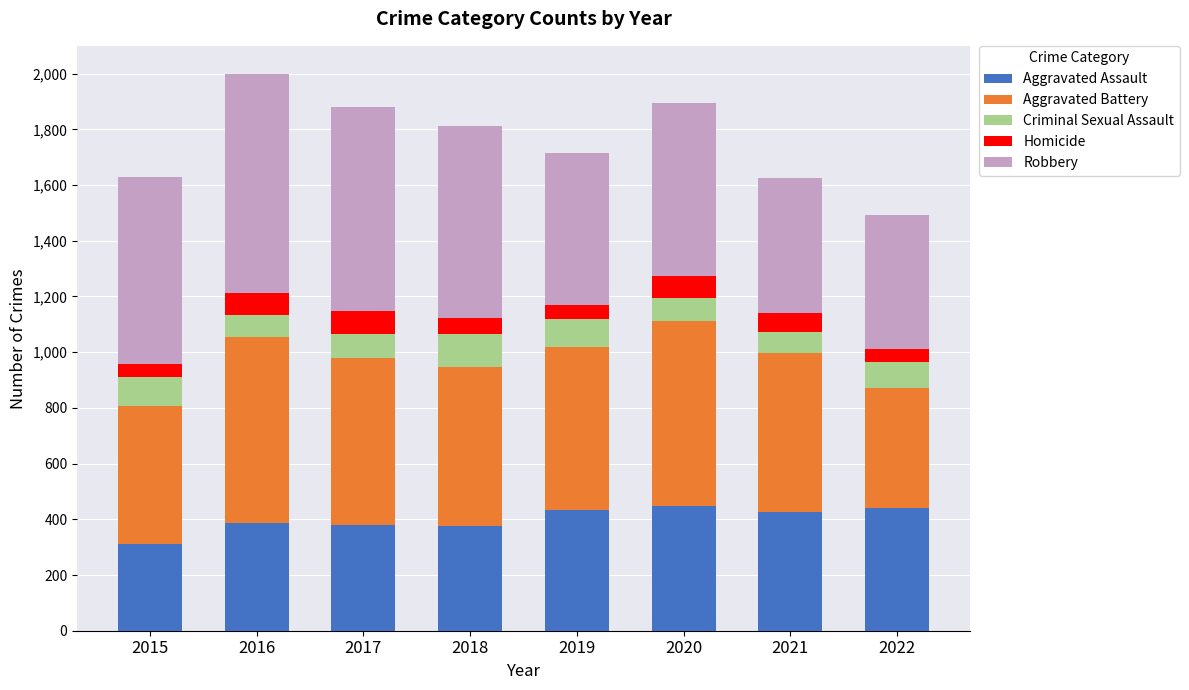

What is the approximate value of Aggravated Assault at 2022?

440